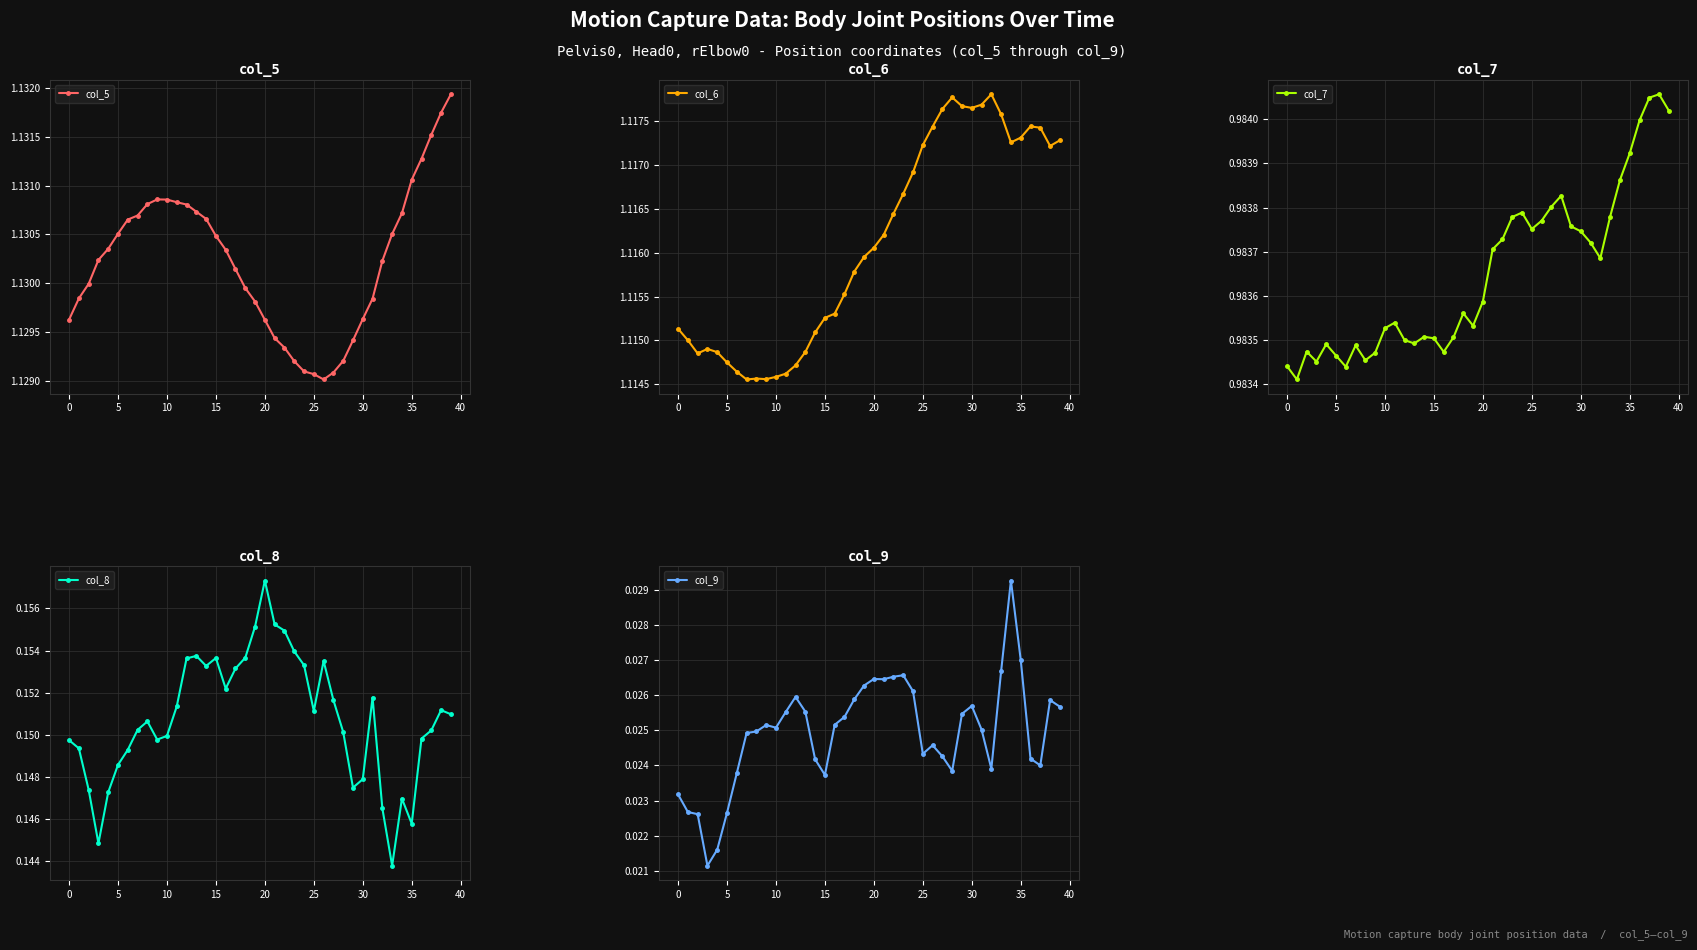

True or false: col_5 and col_9 intersect in this chart.

False